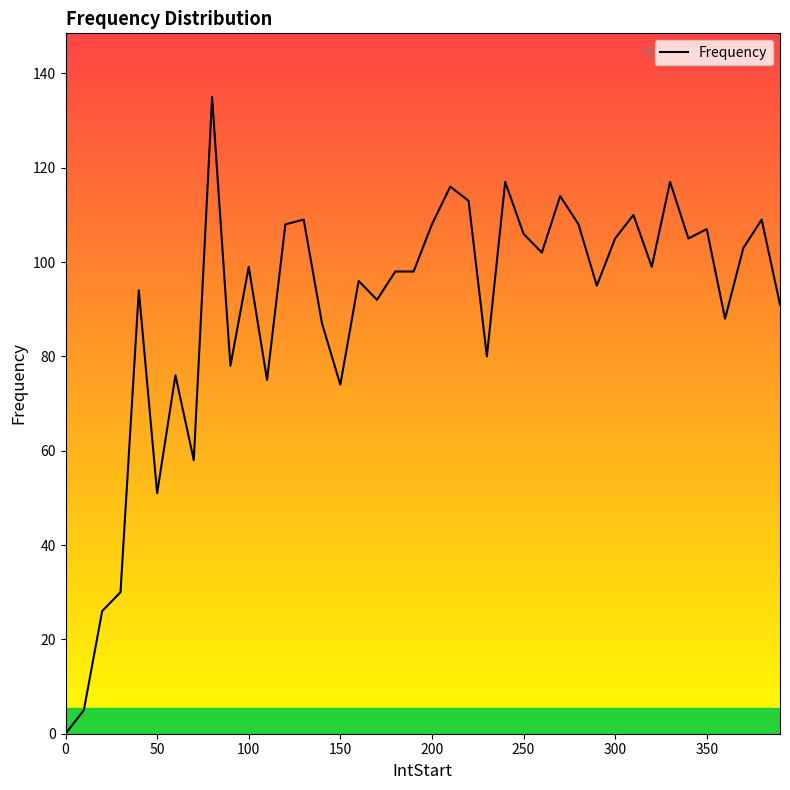

What is the difference between the second highest and minimum values?

117